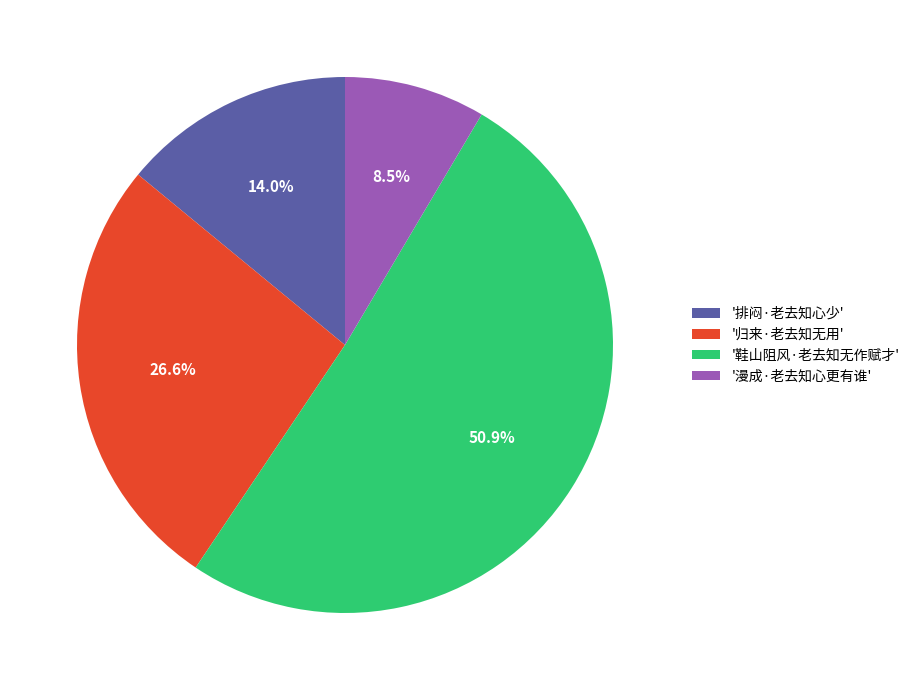

Approximately how many times larger is the value at '漫成·老去知心更有谁' compared to '排闷·老去知心少'?

0.6